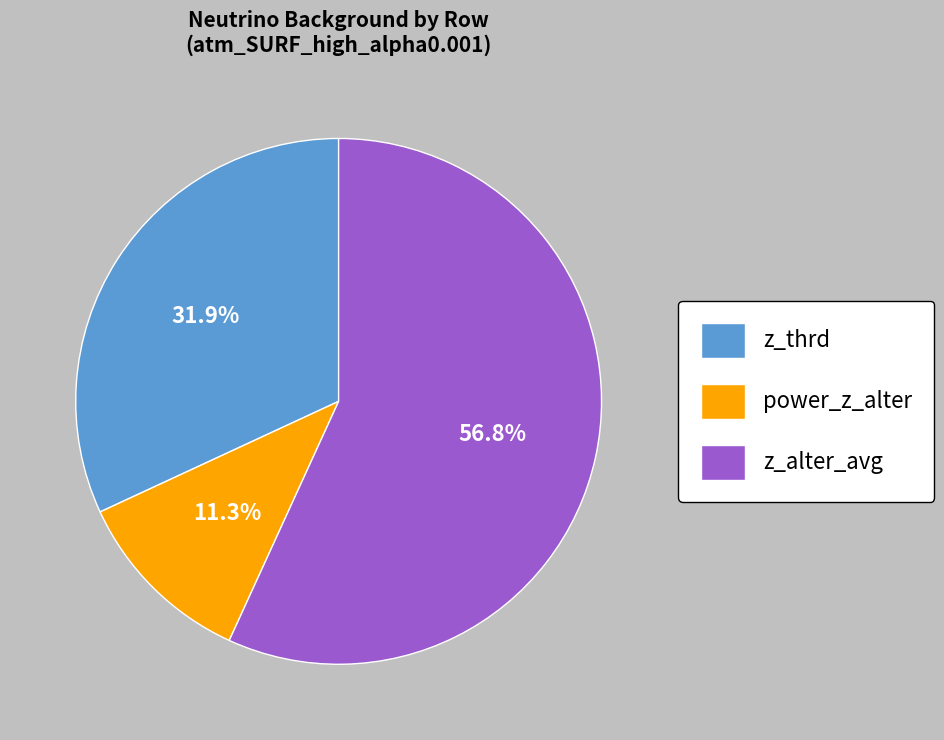

How many slices are in this pie chart?

3